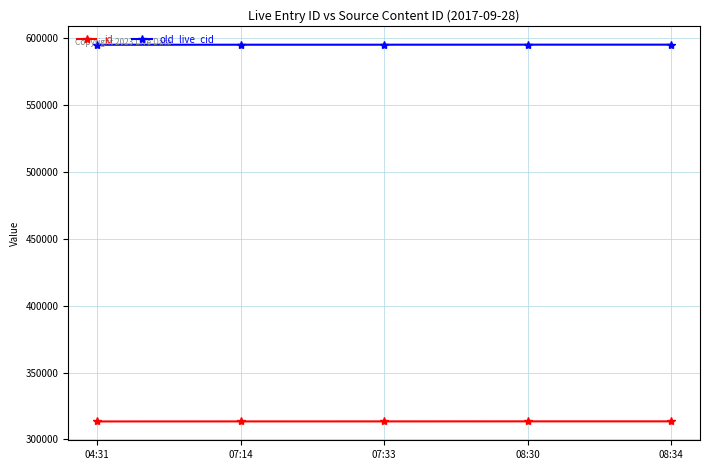

What is the maximum value shown in the chart?

594863